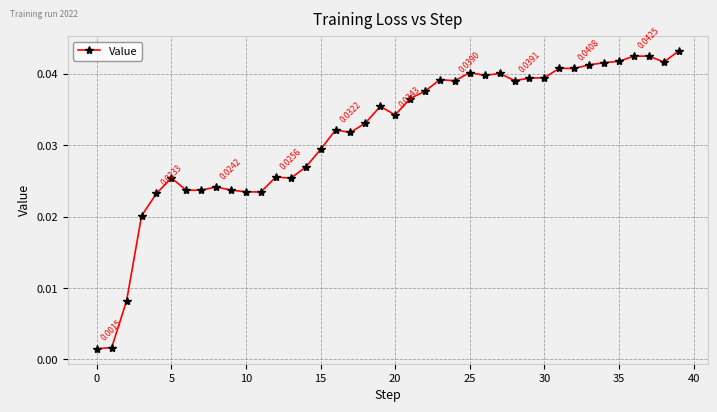

True or false: the data has more than 2 interior local peaks.

True